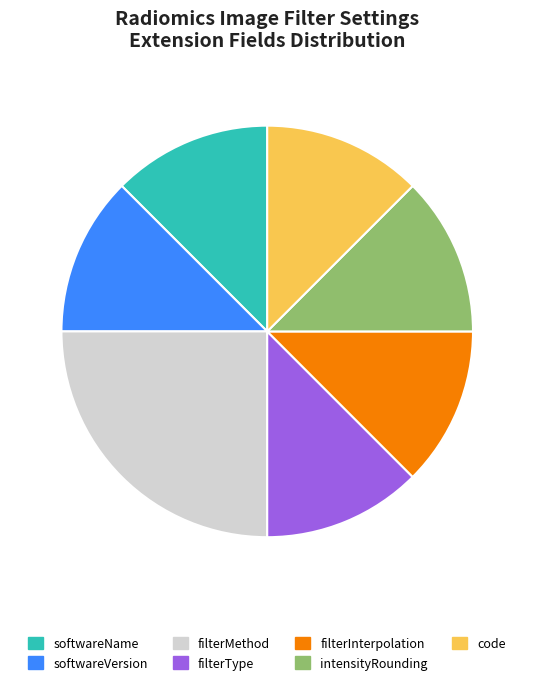

Does intensityRounding represent more than half of the total?

No